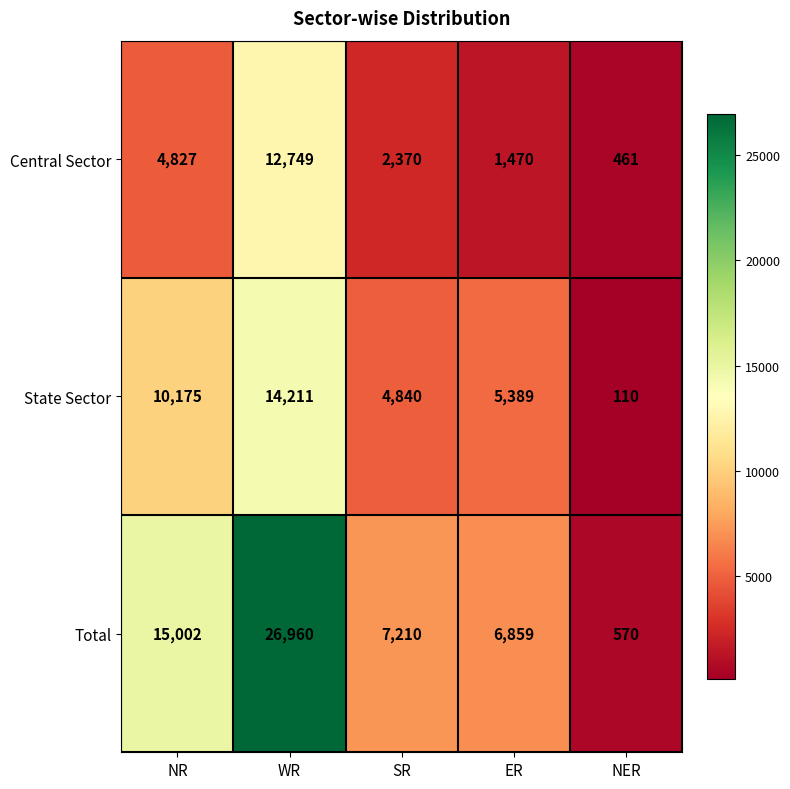

Which series has the largest total across all categories?

Total